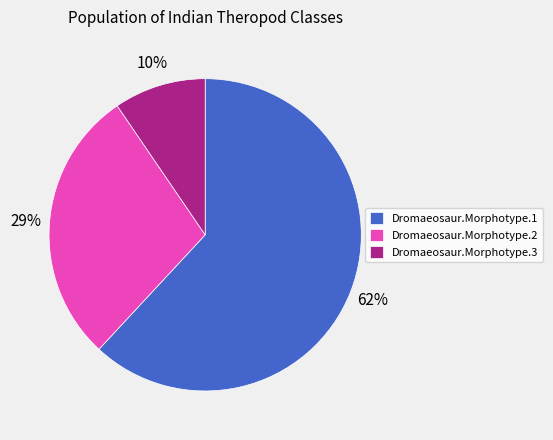

Is it true that Dromaeosaur.Morphotype.2 is 29% of the pie?

True